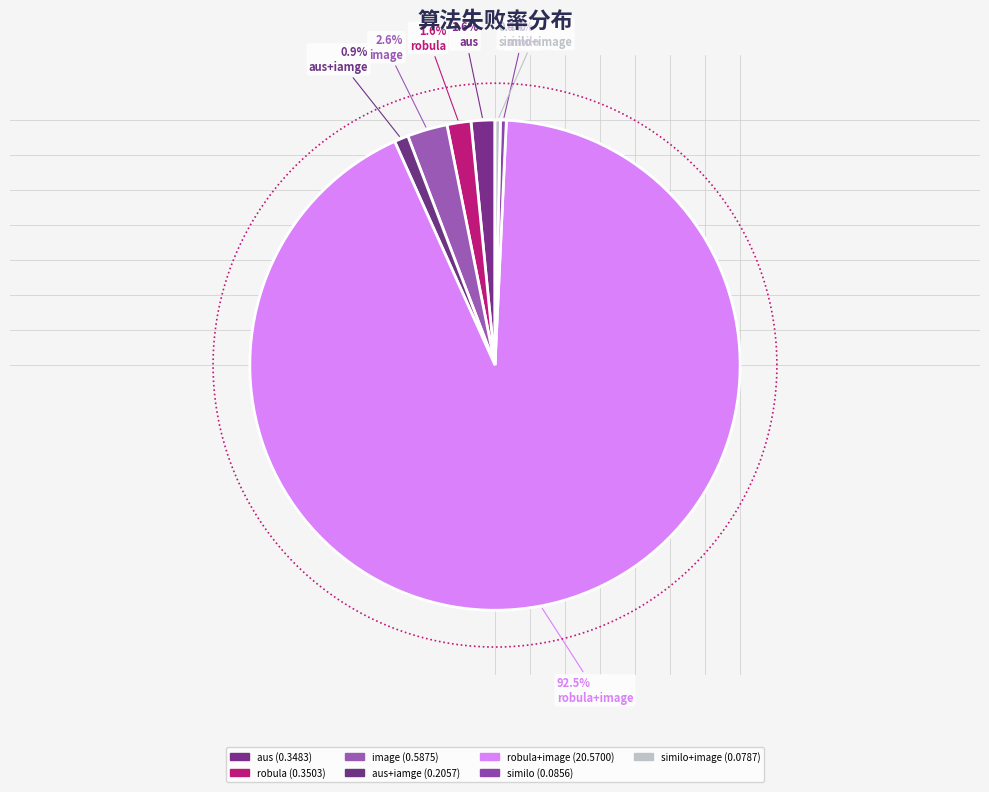

Is there any slice that represents more than half of the pie?

Yes